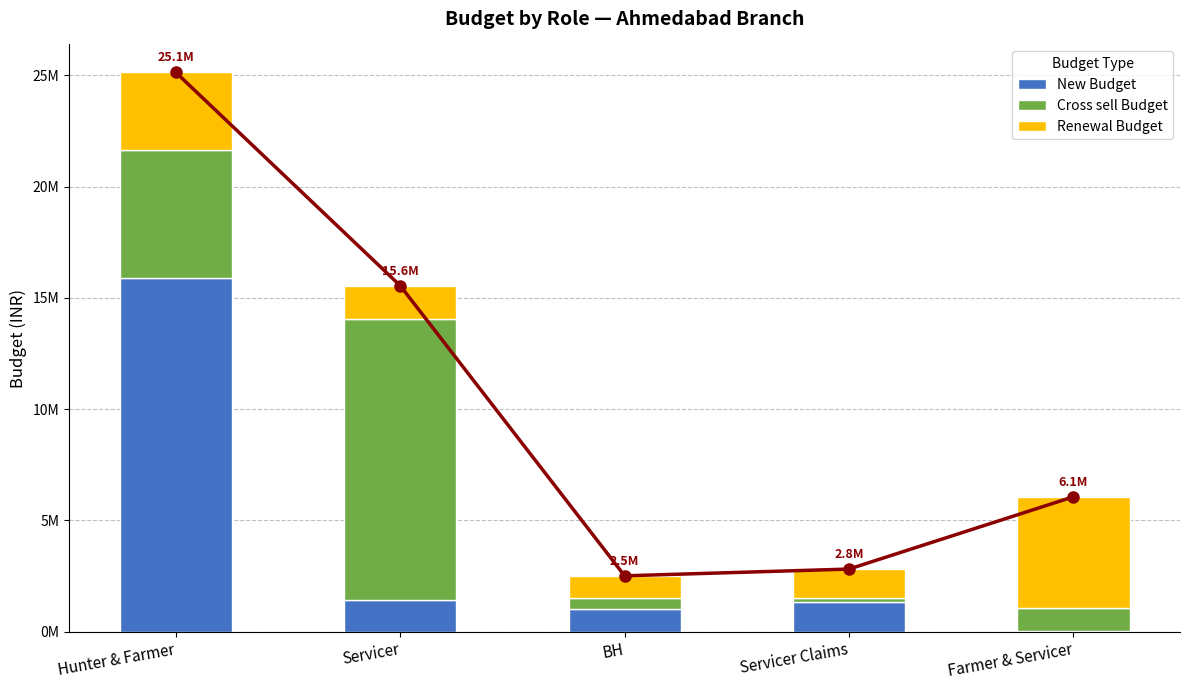

At how many categories does at least one series exceed 4532837?

3